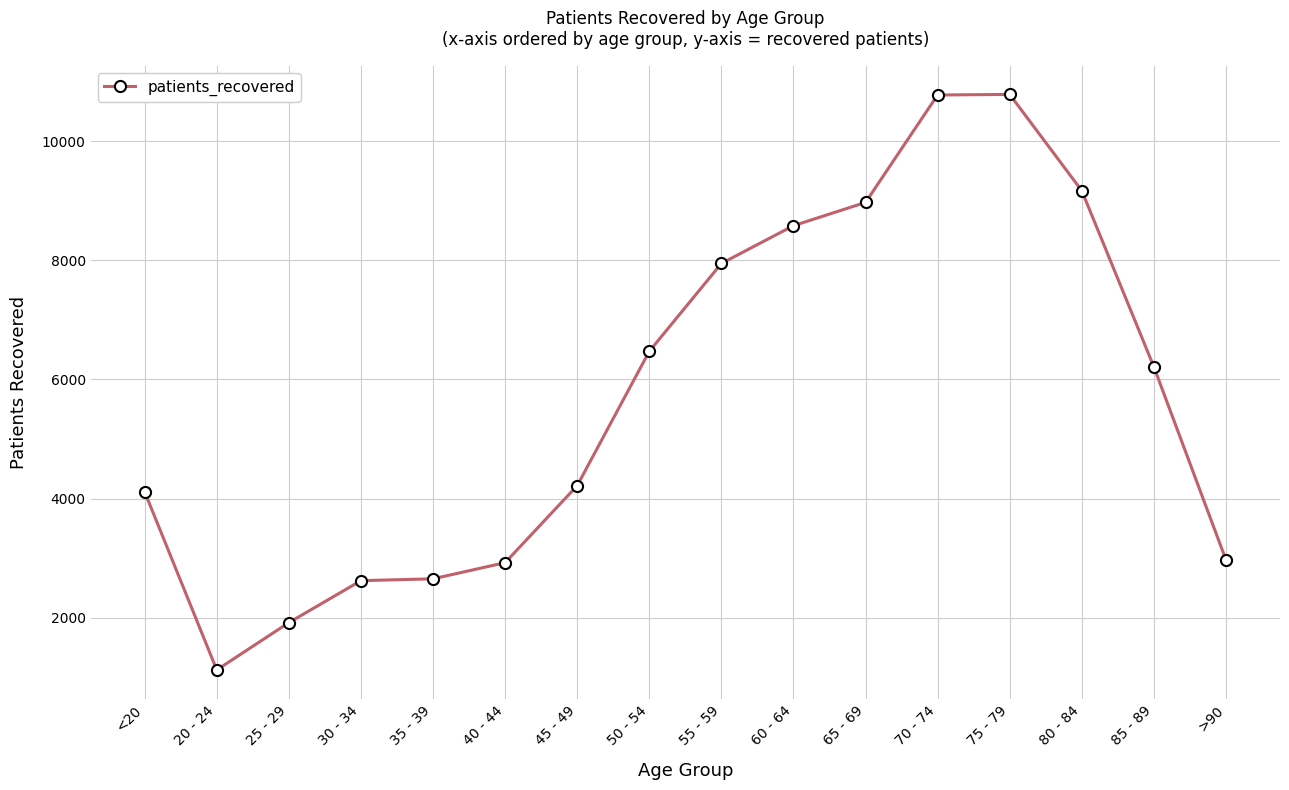

What is the difference between the values at 45 - 49 and 75 - 79?

6574